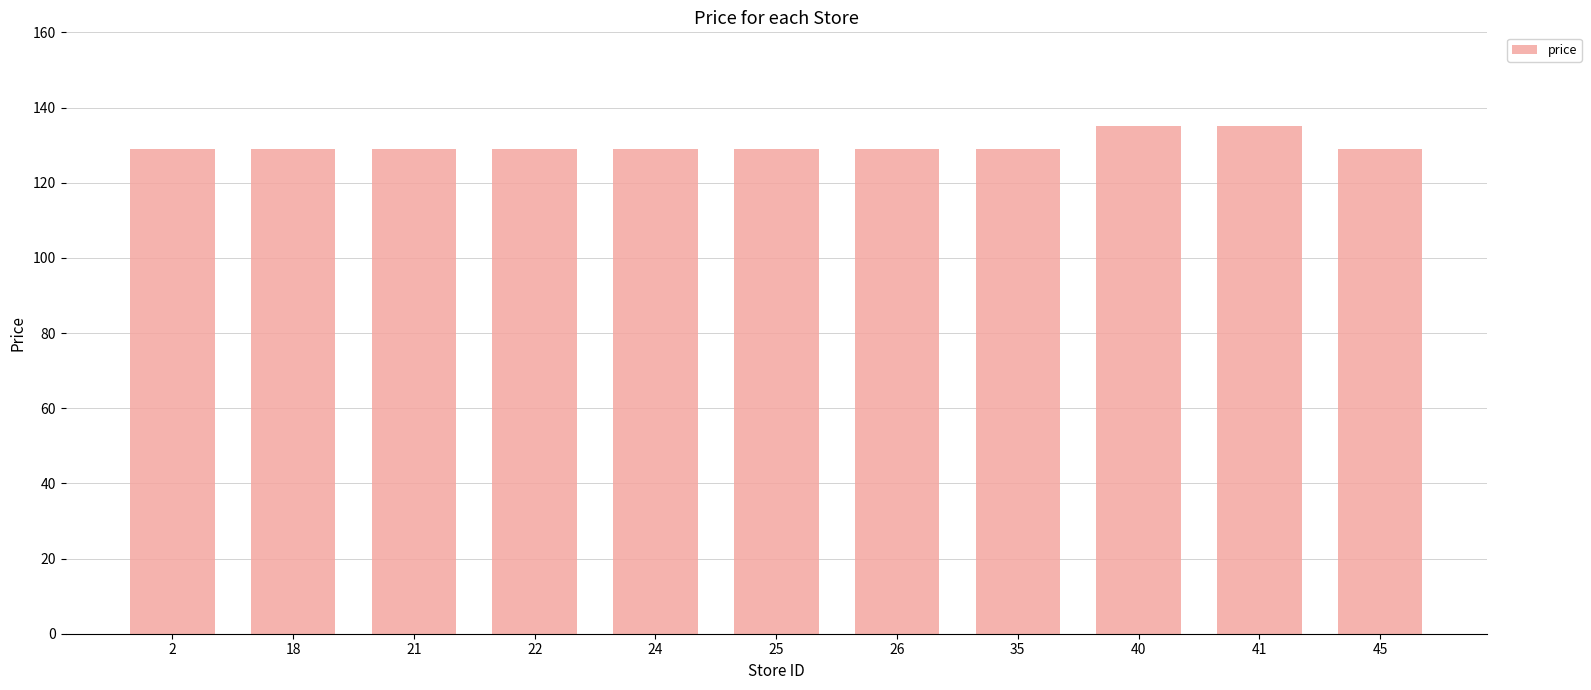

What is the difference between the maximum and minimum values?

6